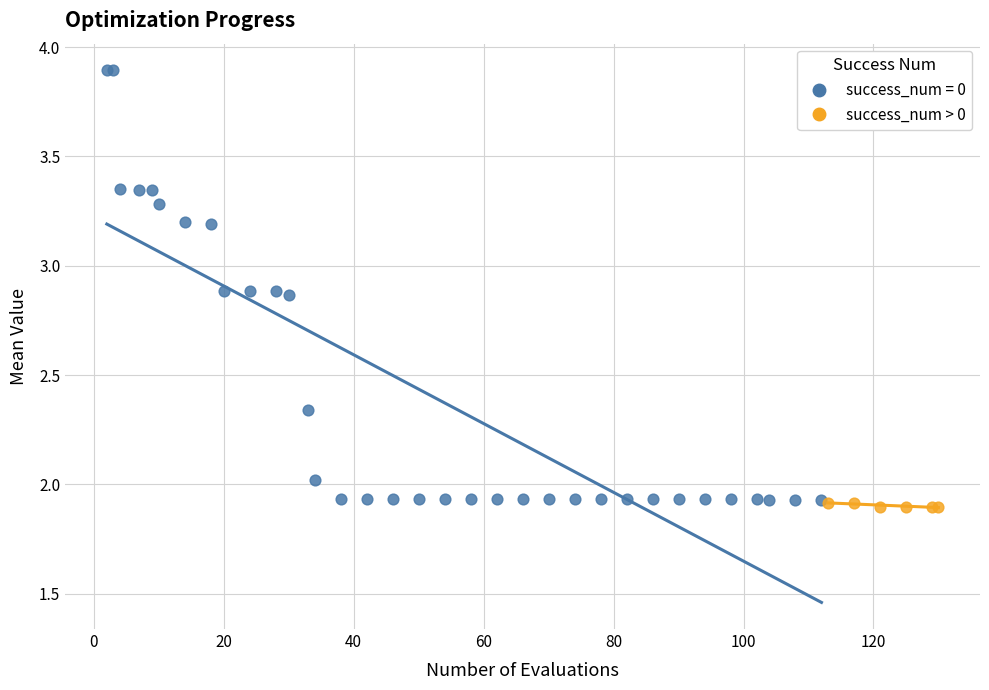

Which series contains the highest Y value?

success_num = 0